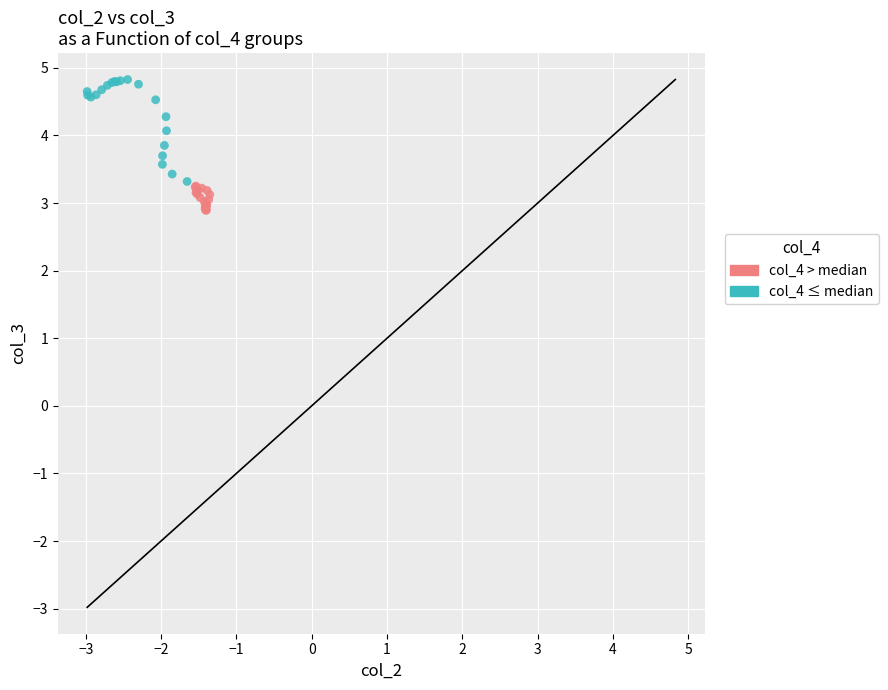

Which series has the largest Y range (max minus min)?

col_4 ≤ median